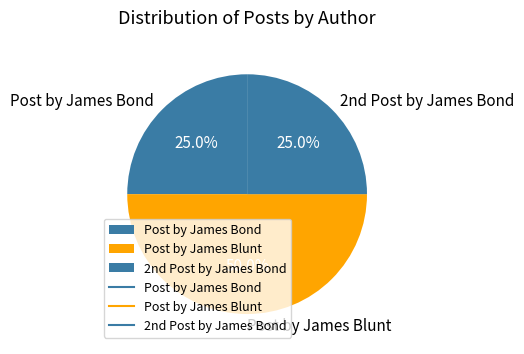

The Post by James Blunt slice represents 50% of the pie. True or false?

True